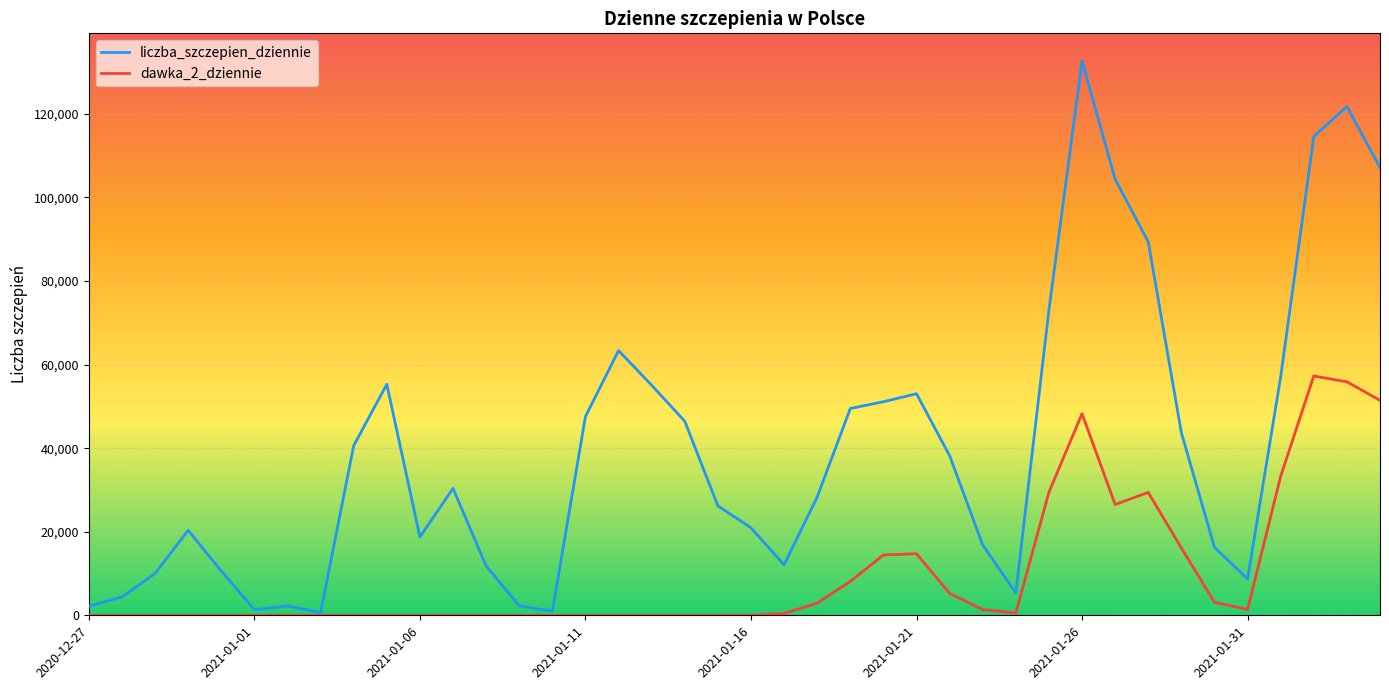

What is the maximum value shown in the chart?

132642